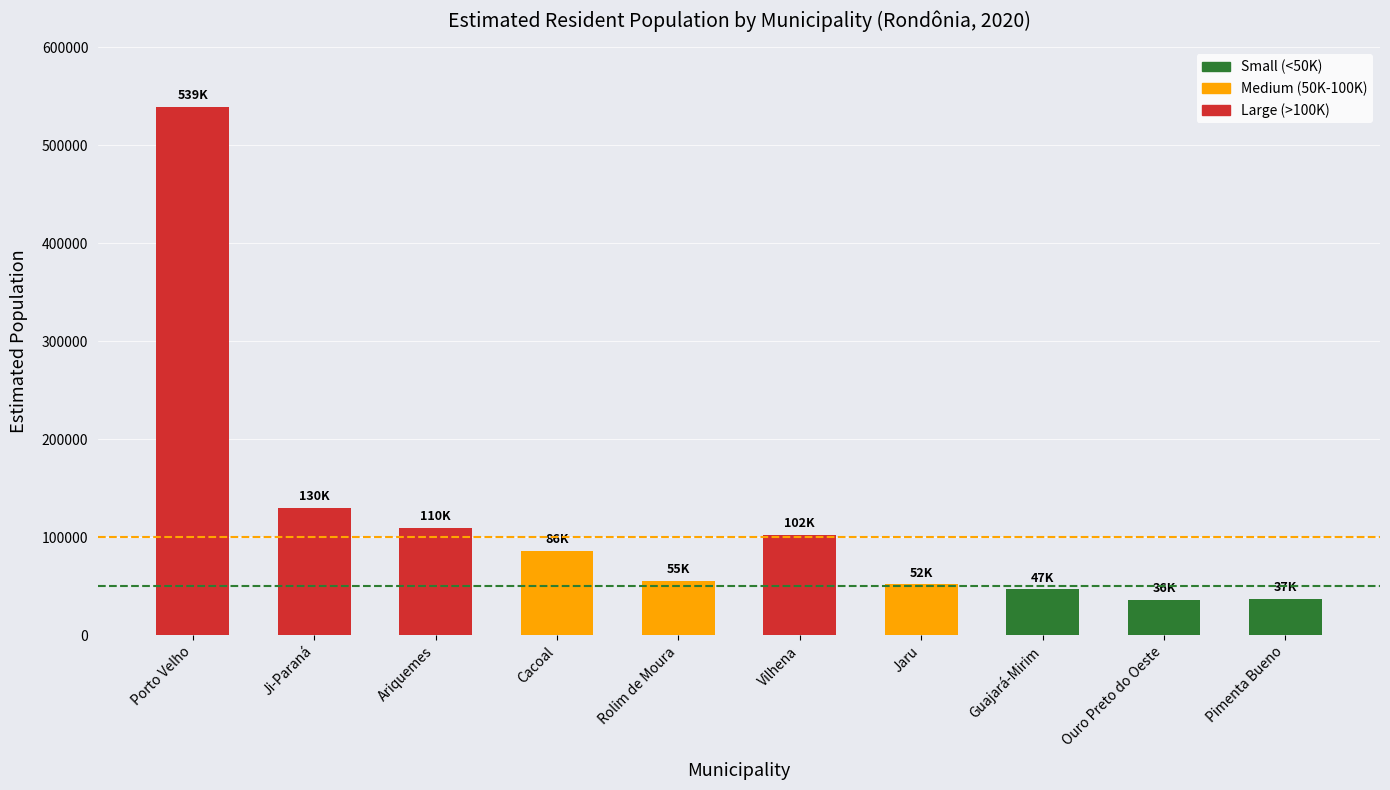

What is the label of the 8th bar from the left?

Guajará-Mirim